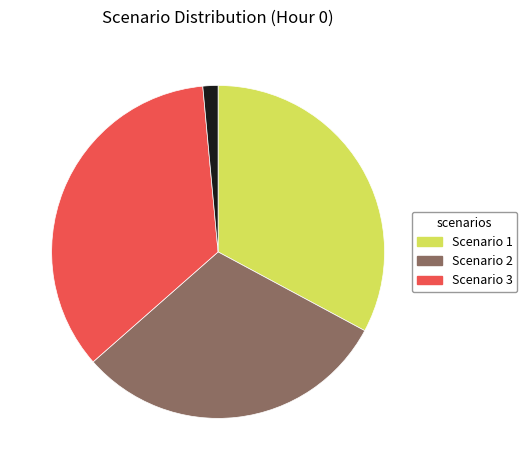

Does any single category account for the majority?

No